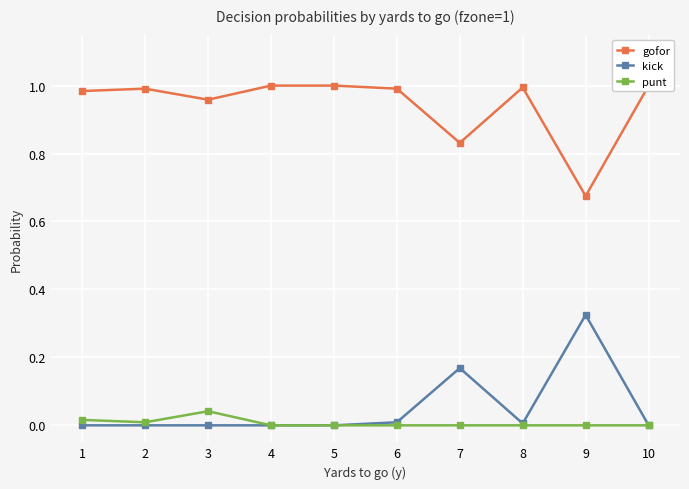

True or false: kick has a value of 0.0 at 10.

True